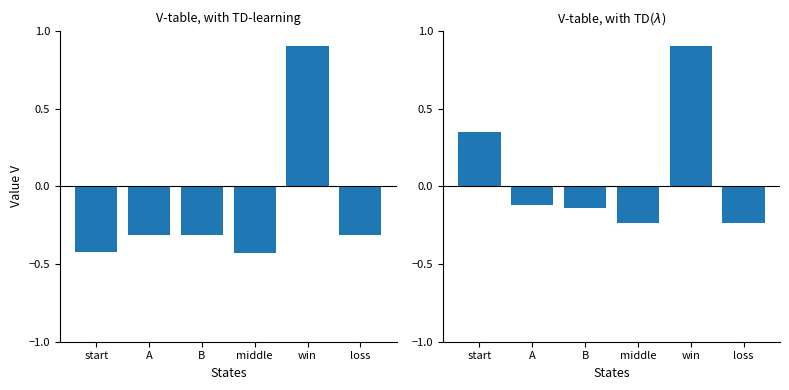

Count the number of categories in the chart.

6